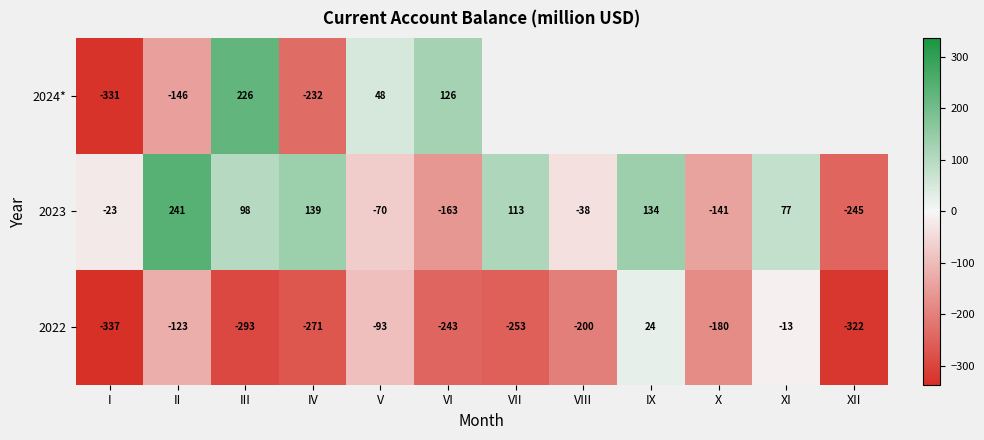

Is the value of 2023 at IV greater than the value of 2024* at III?

No